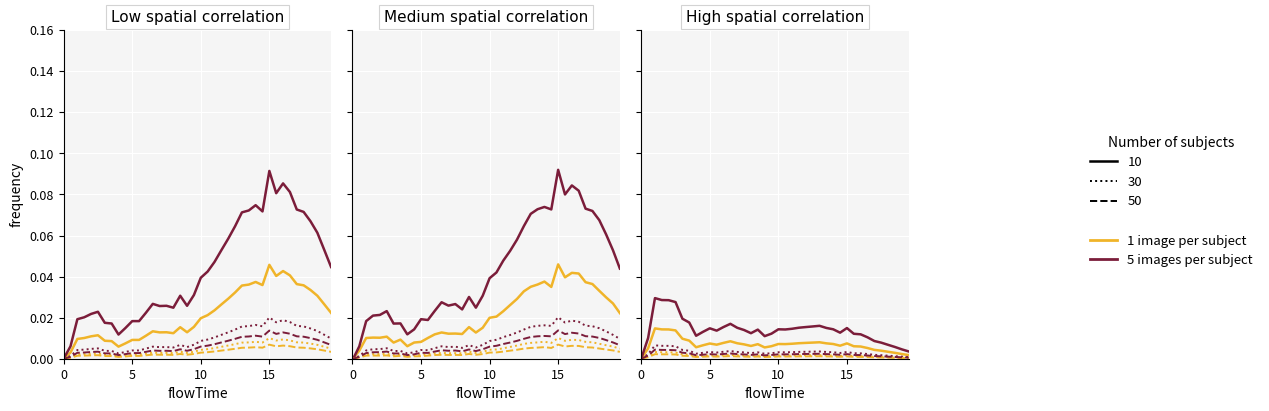

The value of 1 image per subject (30) at 38 is 0.0. True or false?

False